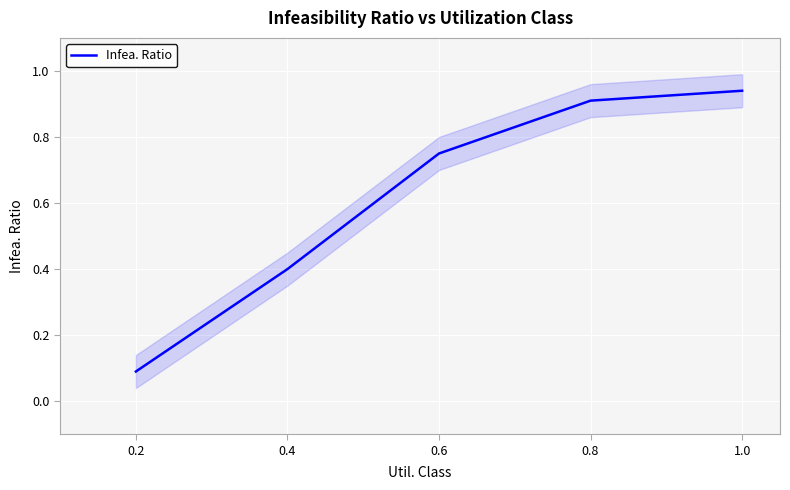

Read the value at 0.2.

0.1